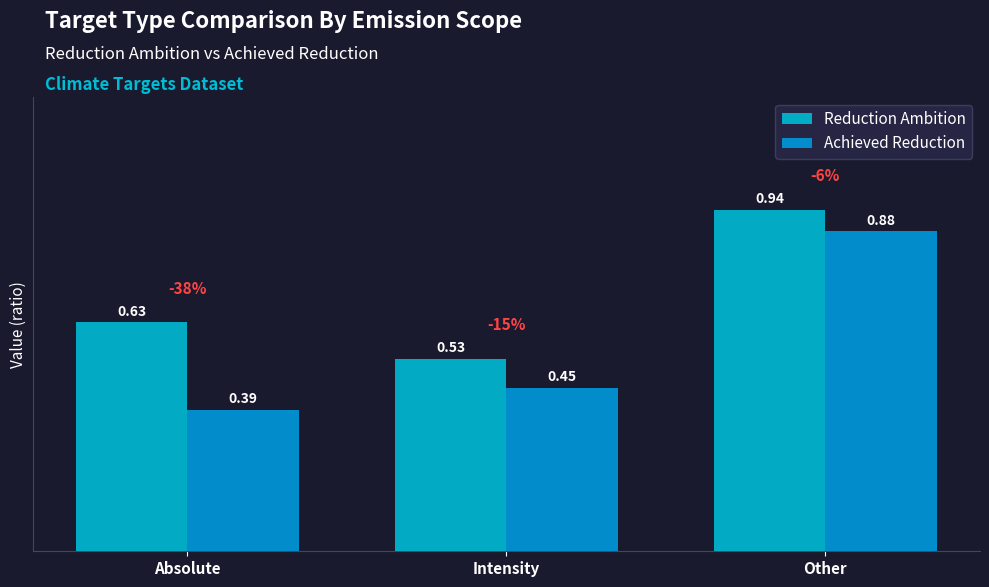

How many groups of bars are there?

3